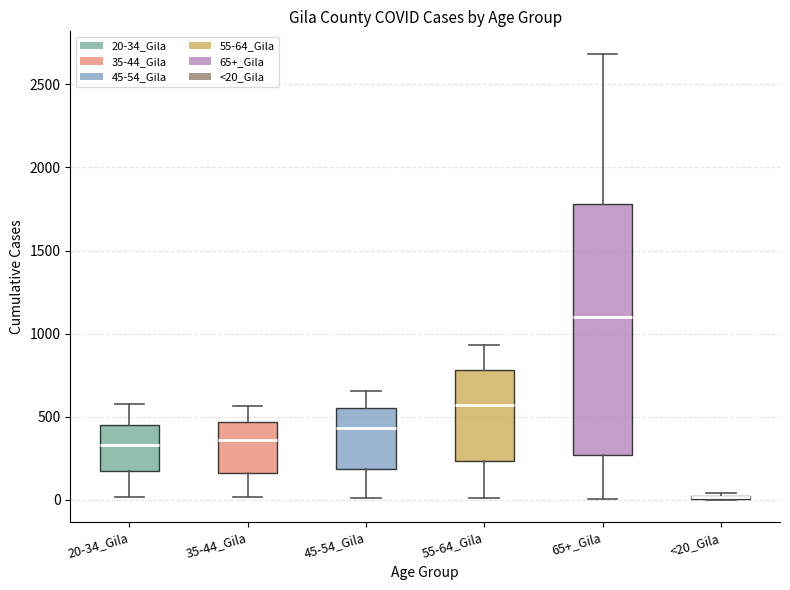

Where is the upper edge of the box for 65+_Gila on the y-axis? The values are not printed on the chart, so give them approximately, as read against the axis.

1800